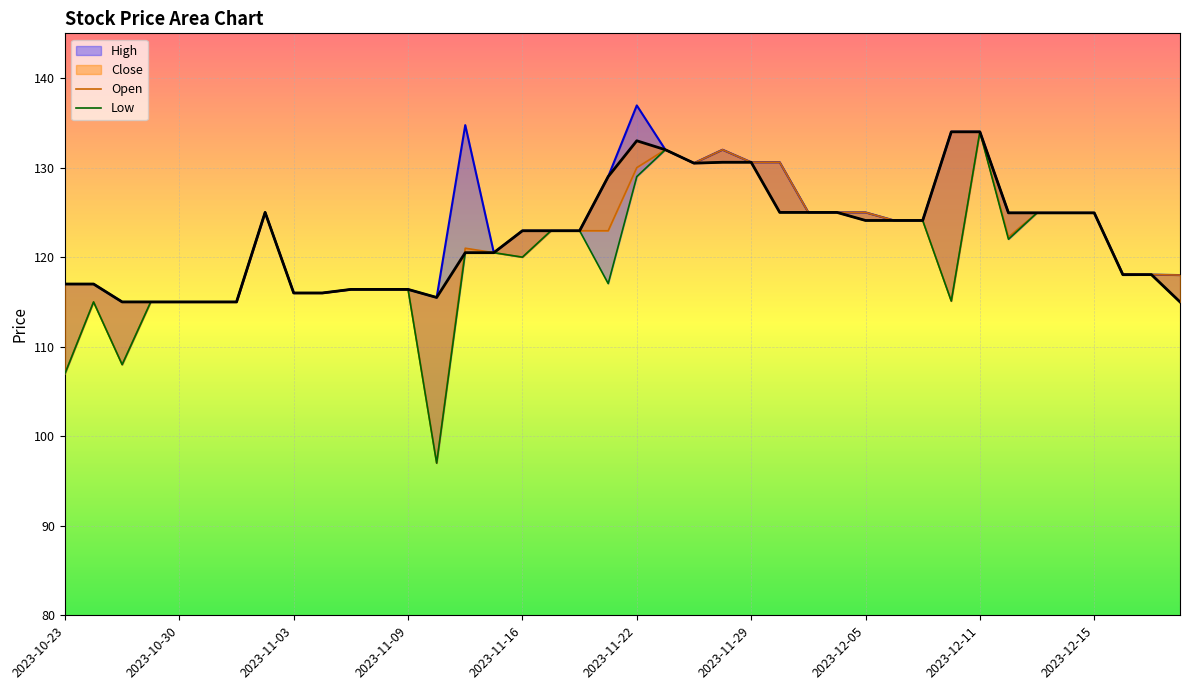

Which label corresponds to the largest value in the chart?

2023-11-22